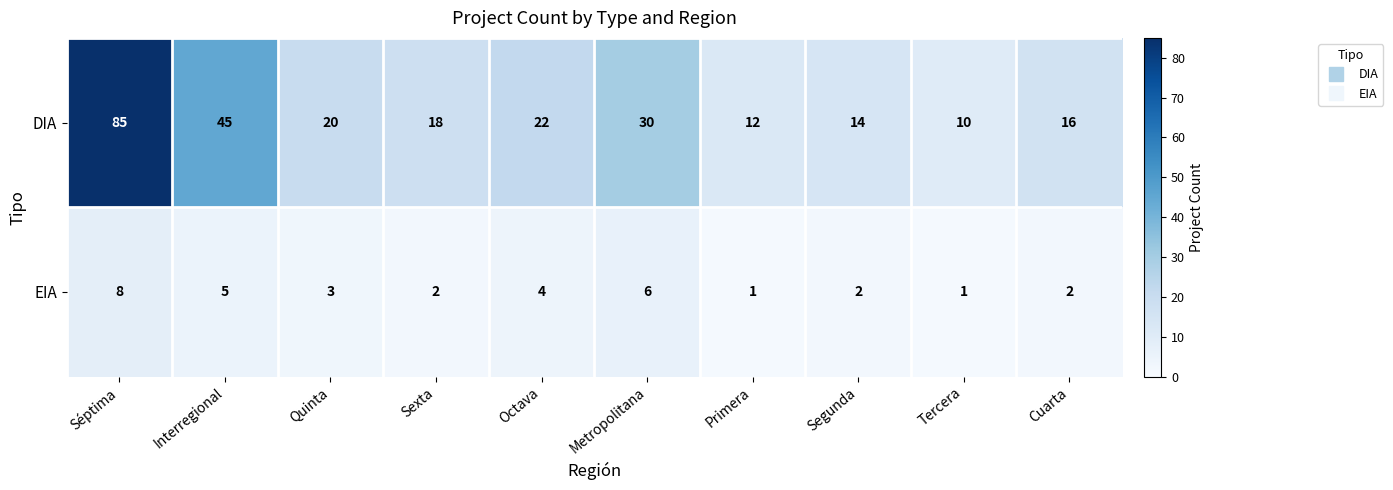

What is the average value of the EIA series?

3